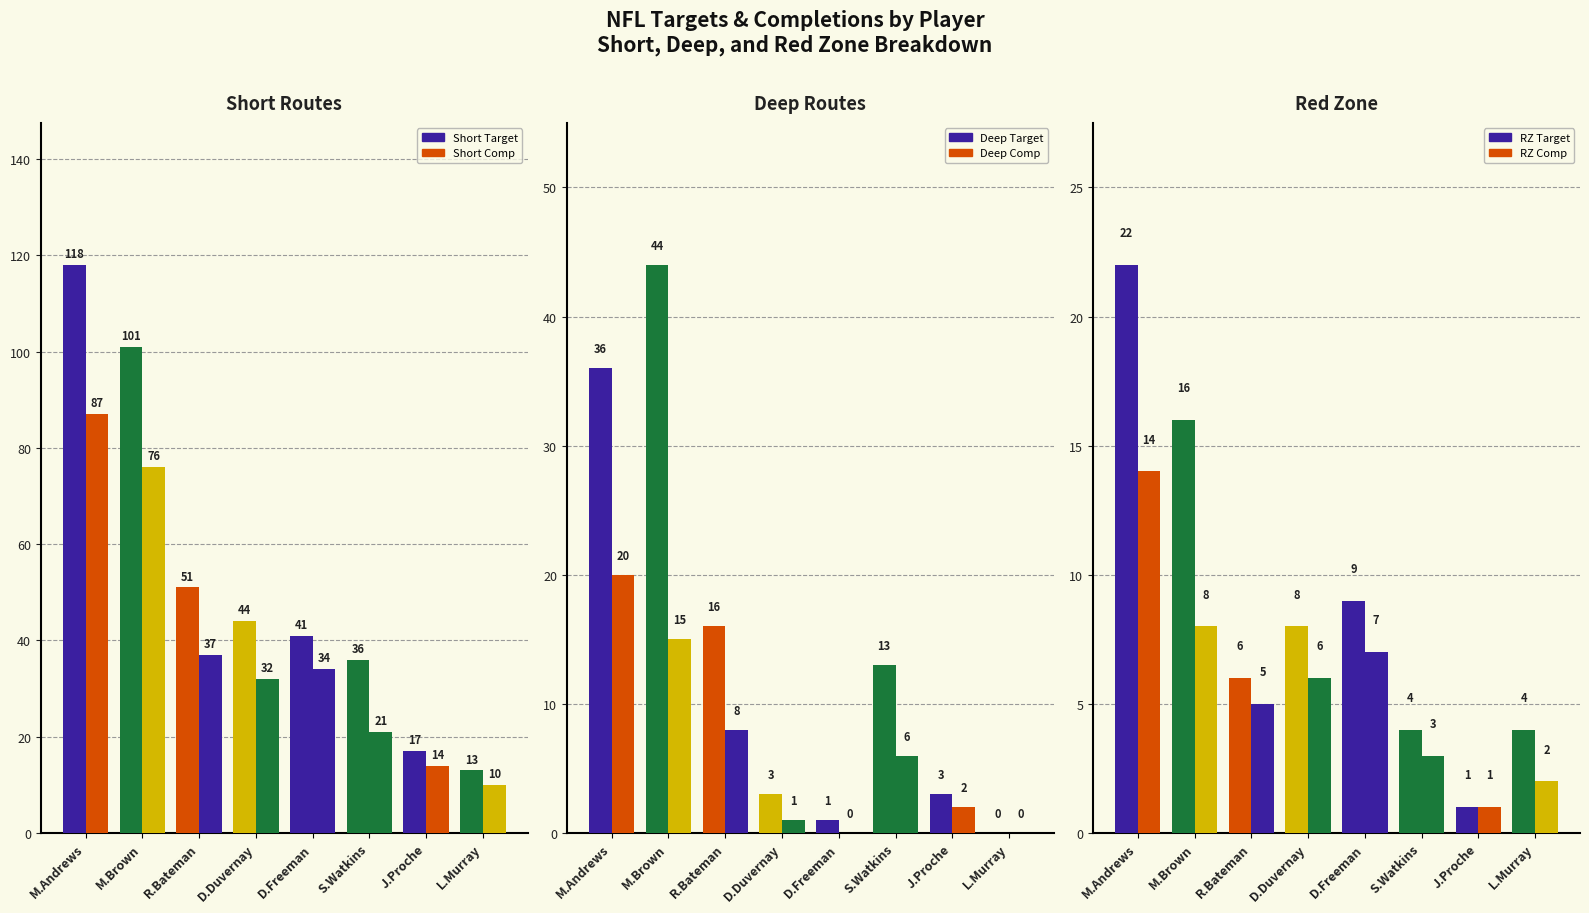

Which series has the largest range (max minus min)?

Short Target